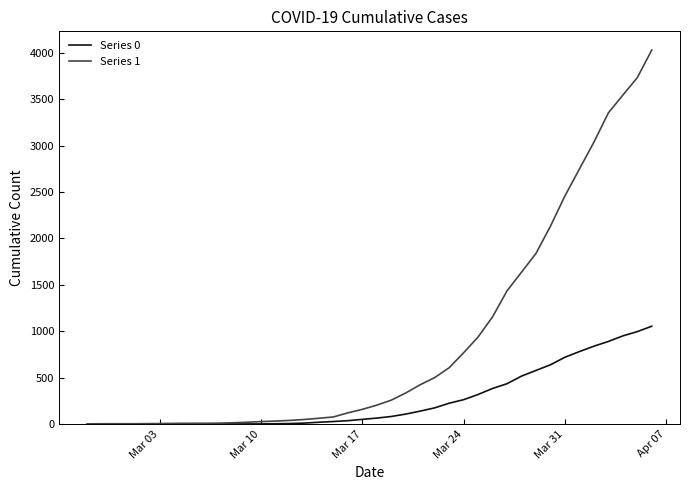

Which series has the largest total across all categories?

Series 1